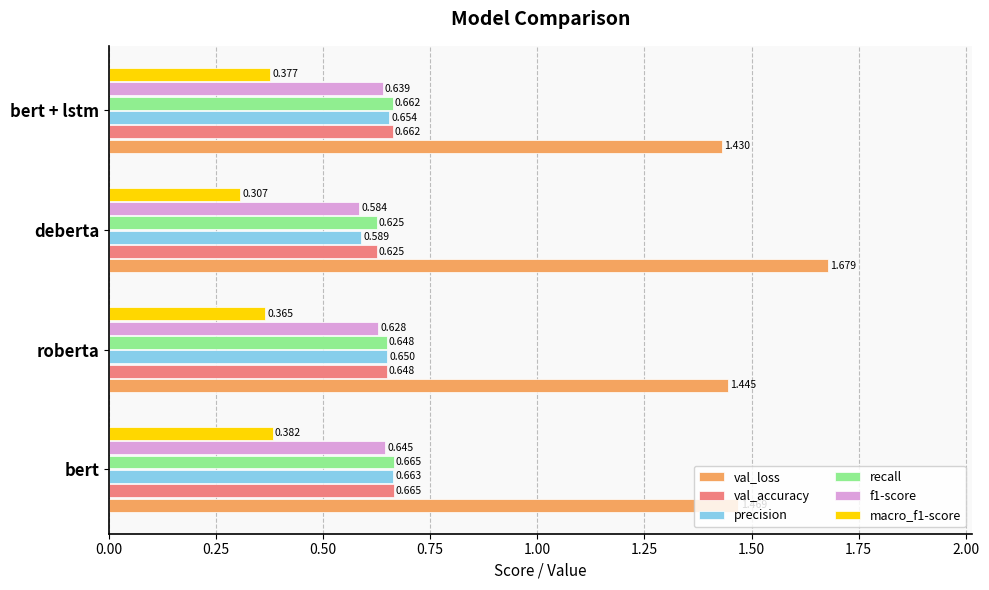

Which category has the lowest value in the val_accuracy series?

deberta